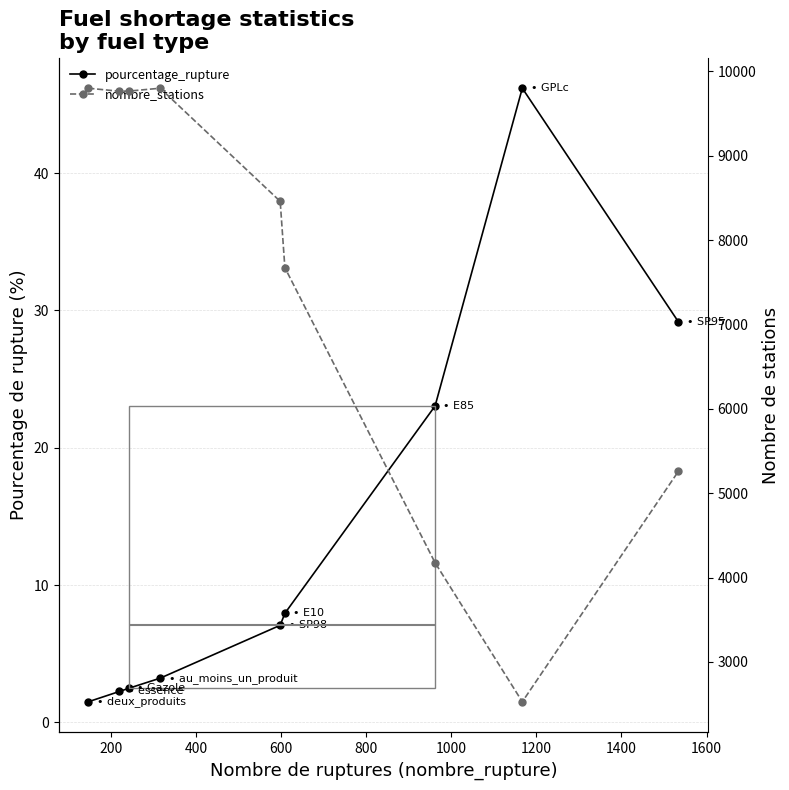

How many lines are shown in the chart?

2